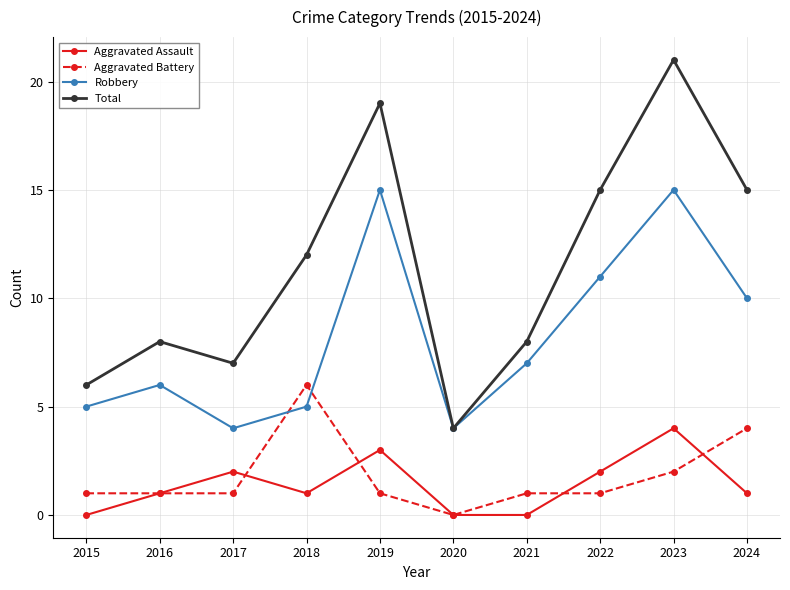

In Robbery, how many points are lower than both neighbors (excluding endpoints)?

2